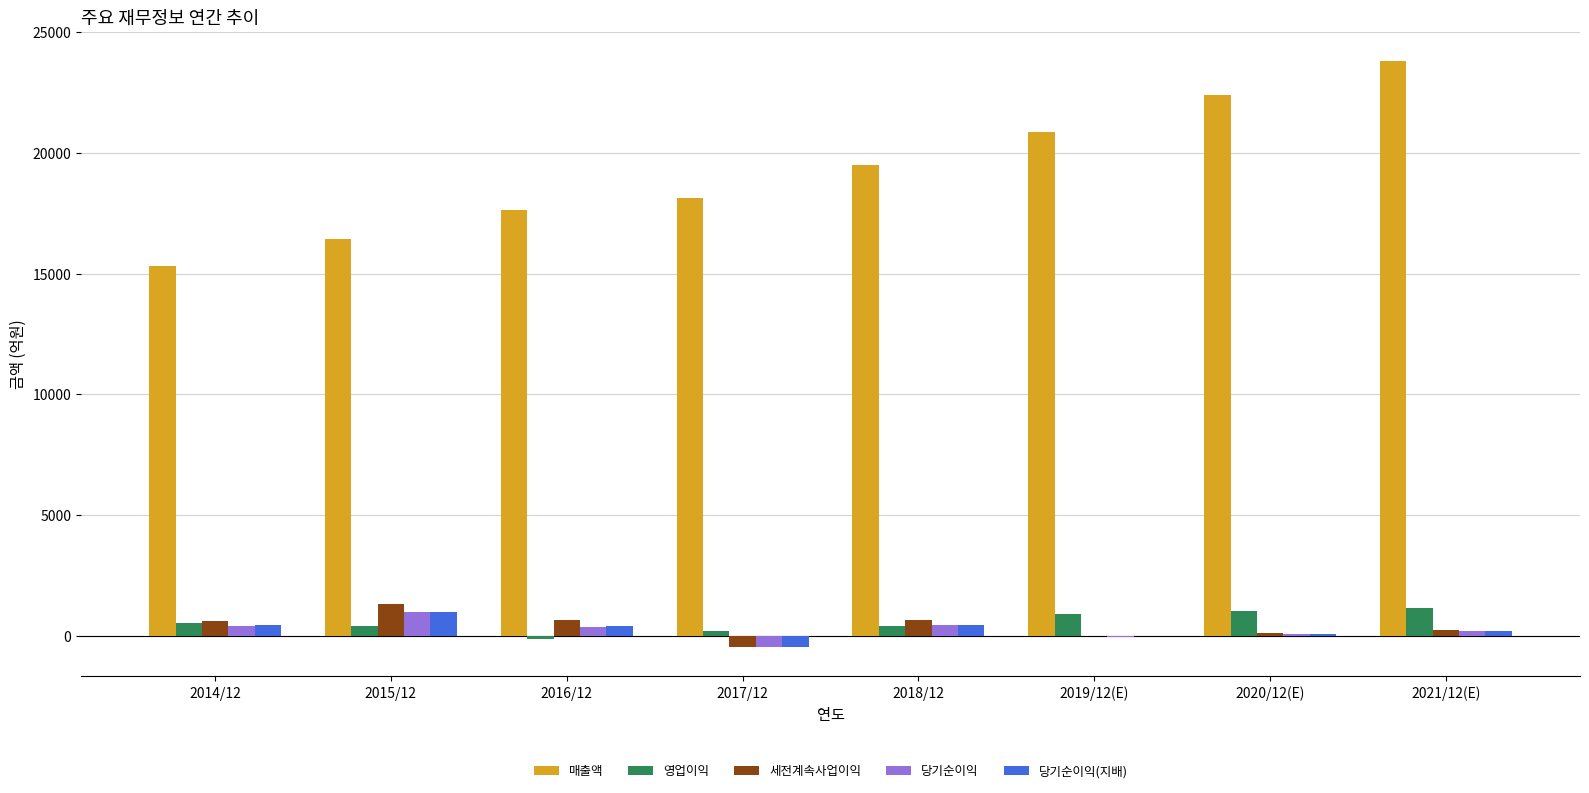

Between 2015/12 and 2020/12(E), which series saw the biggest shift?

매출액